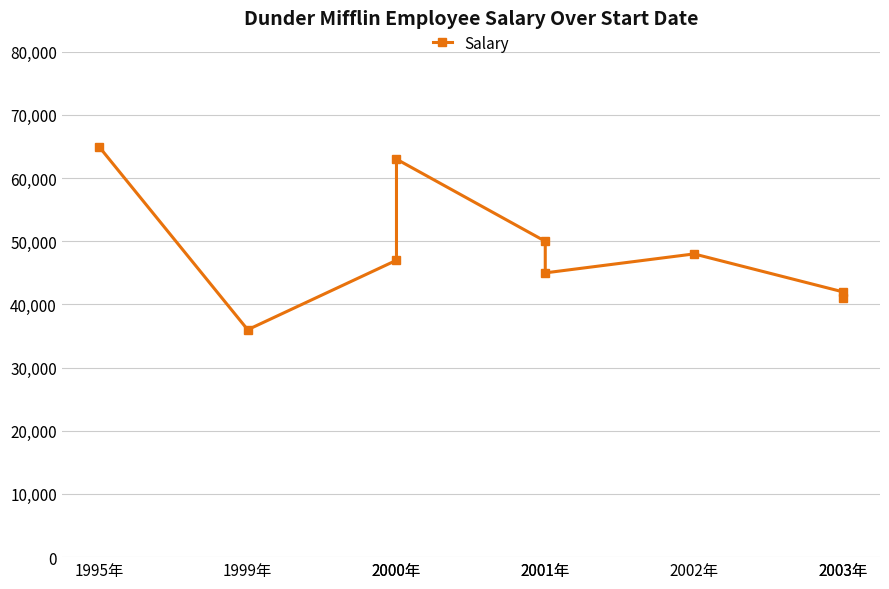

Reading right to left, what are all the values shown in this chart?

41000	42000	48000	45000	50000	63000	47000	36000	65000